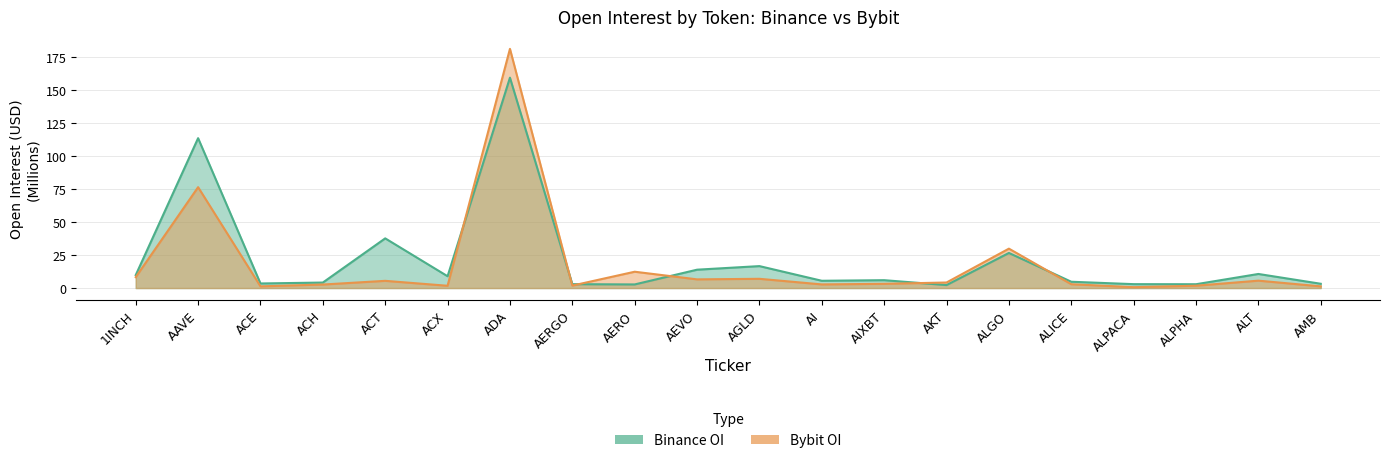

Rank the categories by Bybit_OI value from lowest to highest.

ALPACA, AMB, ACE, ACX, ALPHA, AERGO, ACH, AI, ALICE, AIXBT, AKT, ACT, ALT, AEVO, AGLD, 1INCH, AERO, ALGO, AAVE, ADA